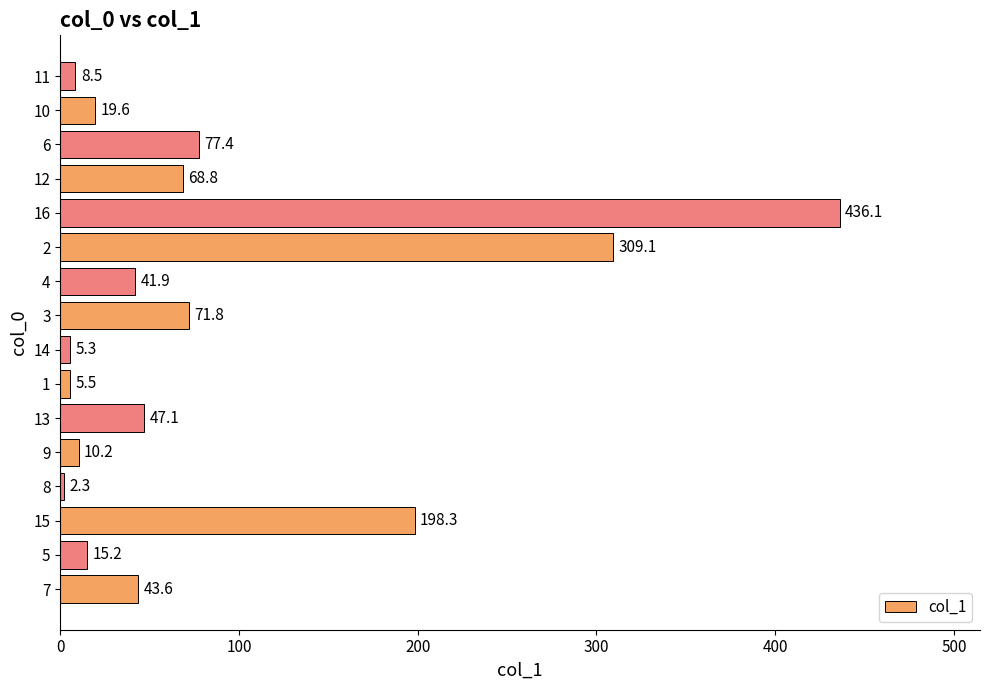

Which label corresponds to the smallest value in the chart?

8